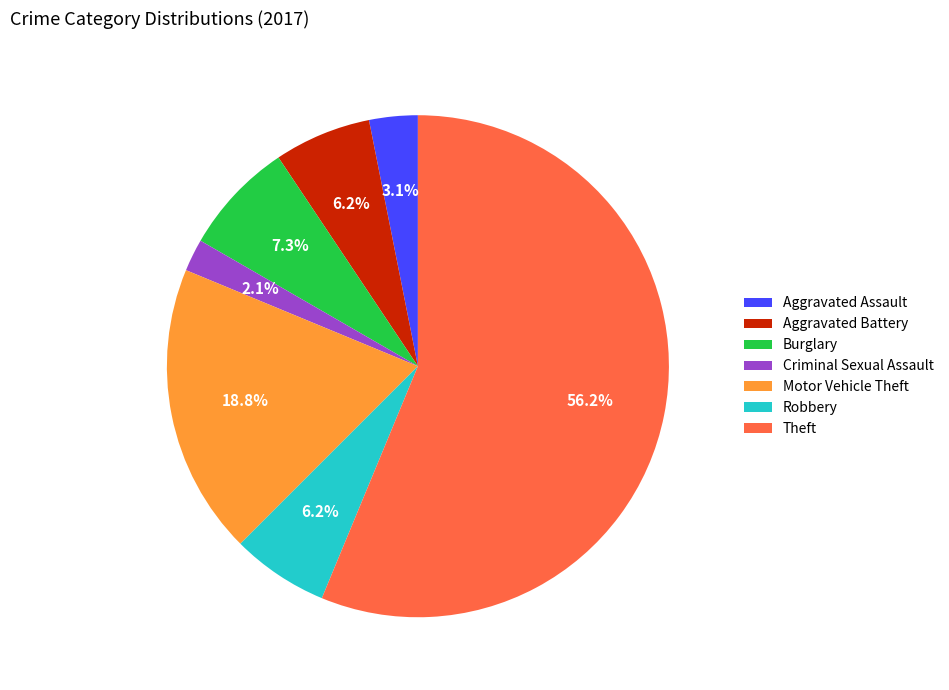

Is there any slice that represents more than half of the pie?

Yes